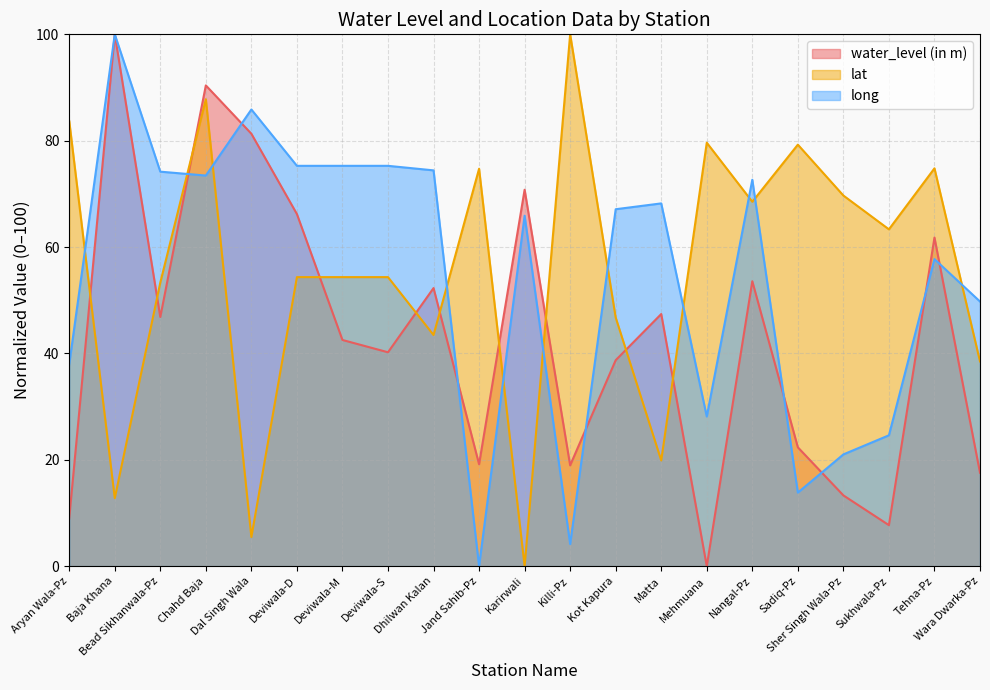

Which series has the largest total across all categories?

lat